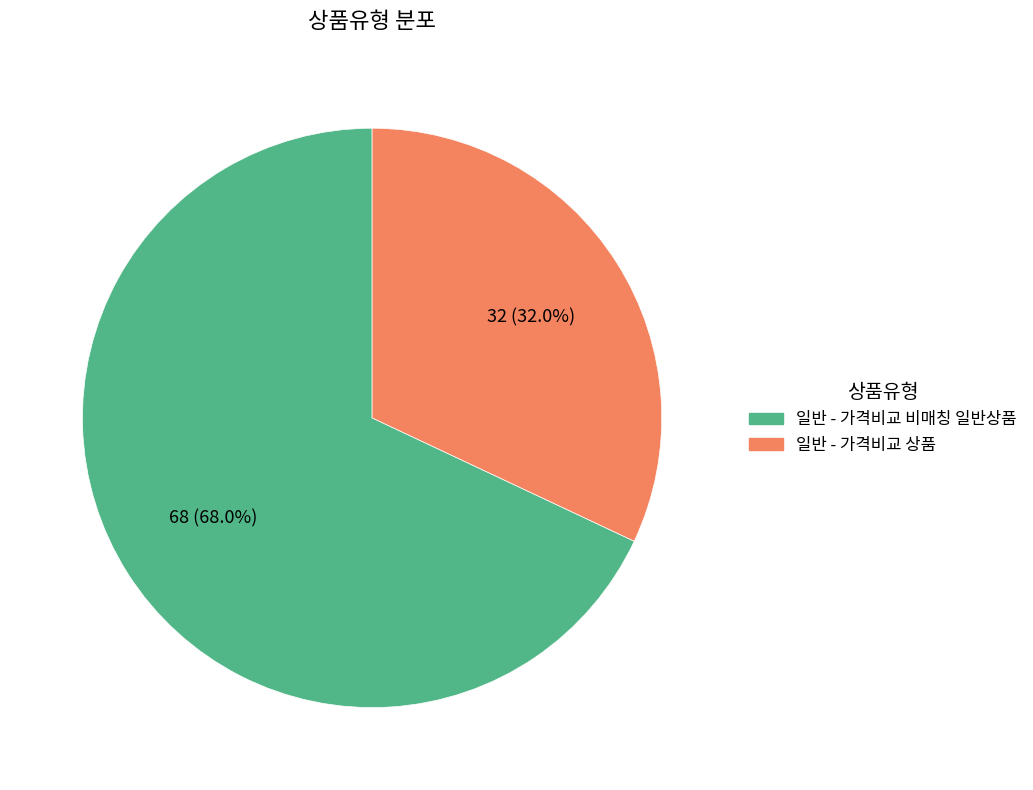

The 일반 - 가격비교 비매칭 일반상품 slice represents 68% of the pie. True or false?

True